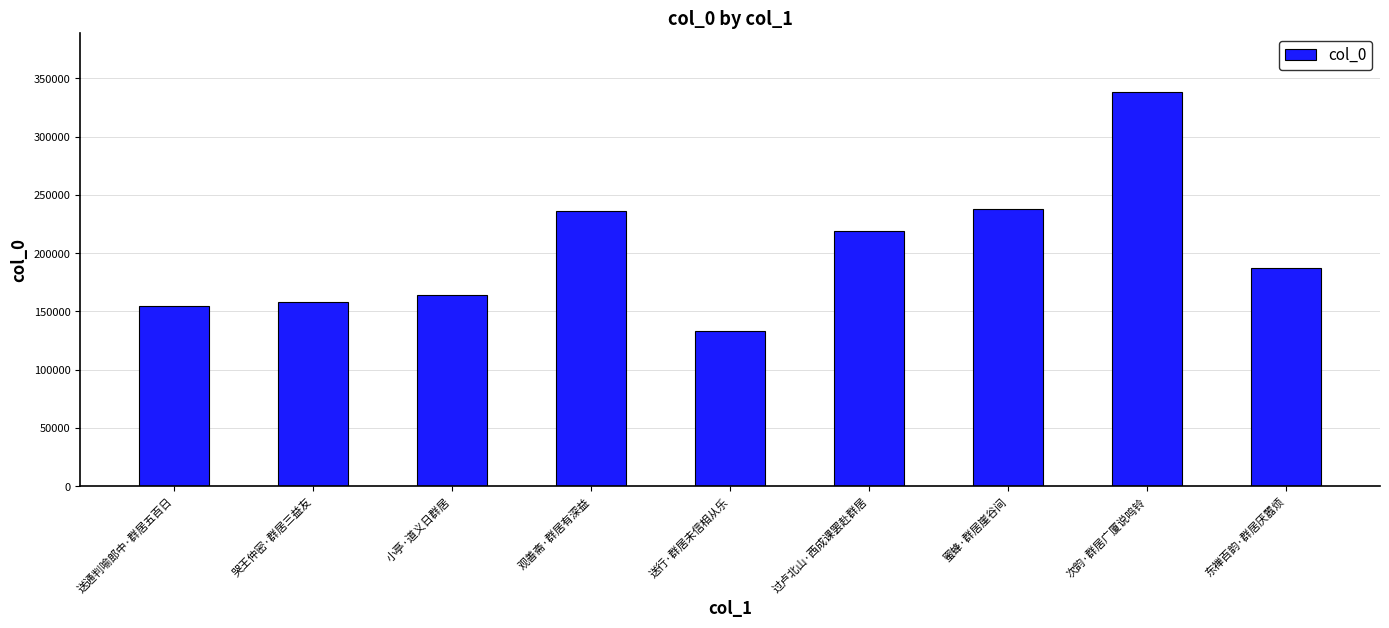

The chart shows a value of 154377 at 送通判喻郎中·群居五百日. True or false?

True